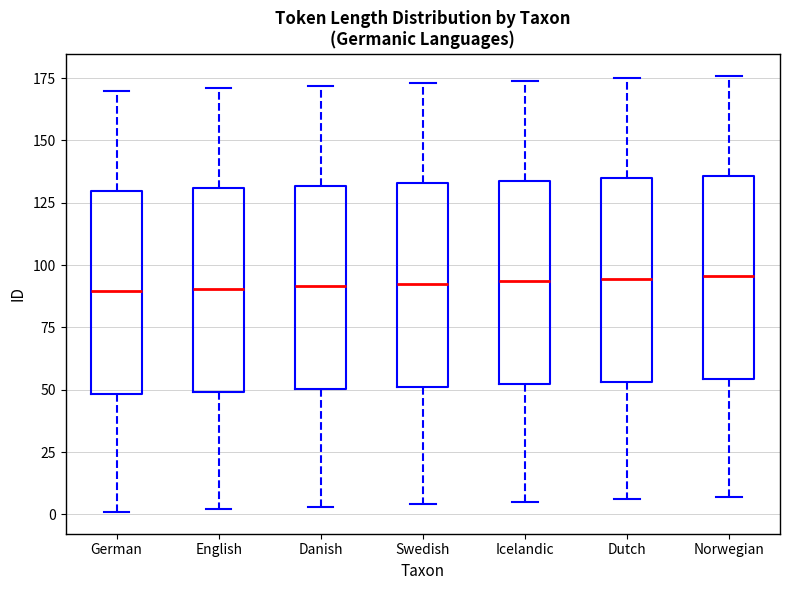

Reading left to right, transcribe this box plot: for each box, give where its median line is, the range the box spans, and where its two whiskers end, as read against the y-axis. The values are not printed on the chart, so give them approximately, as read against the axis.

German: median 90, box 50 to 130, whiskers 0 to 170
English: median 90, box 50 to 130, whiskers 0 to 170
Danish: median 90, box 50 to 130, whiskers 5 to 170
Swedish: median 95, box 50 to 135, whiskers 5 to 175
Icelandic: median 95, box 50 to 135, whiskers 5 to 175
Dutch: median 95, box 55 to 135, whiskers 5 to 175
Norwegian: median 95, box 55 to 135, whiskers 5 to 175